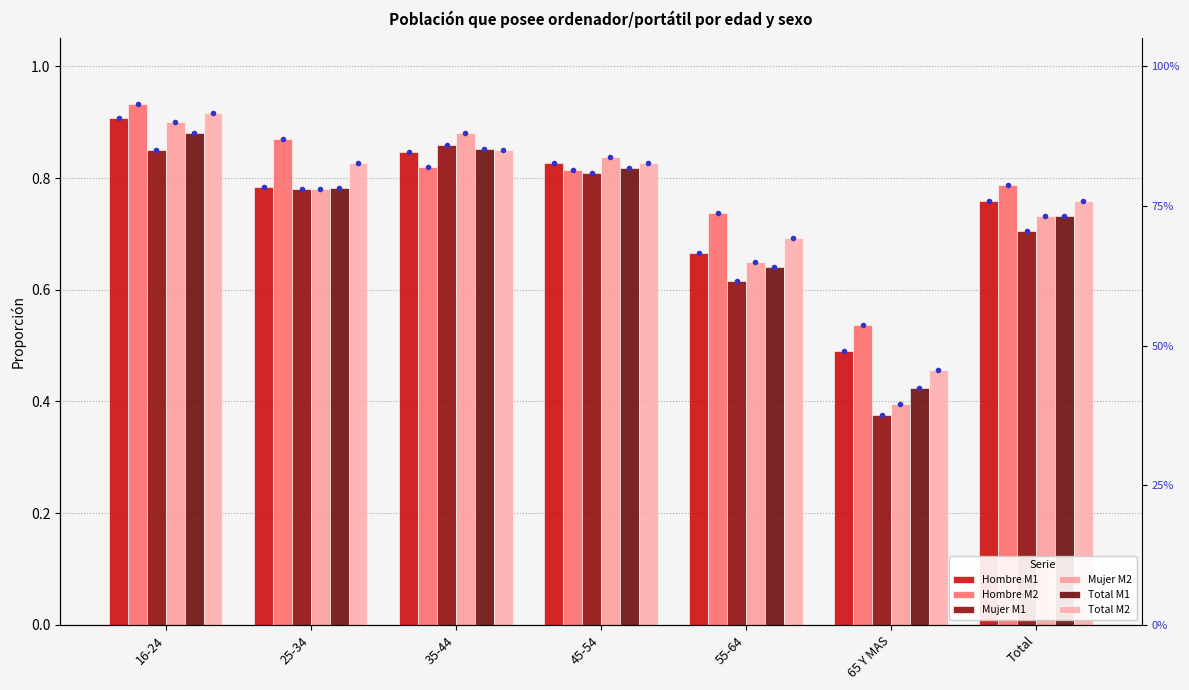

What is the sum of all Hombre M1 values?

5.3